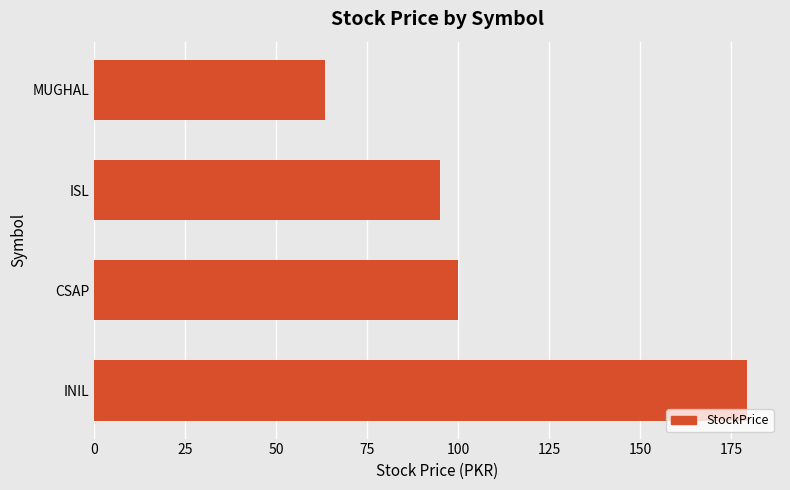

Rank the categories by value from highest to lowest.

INIL, CSAP, ISL, MUGHAL